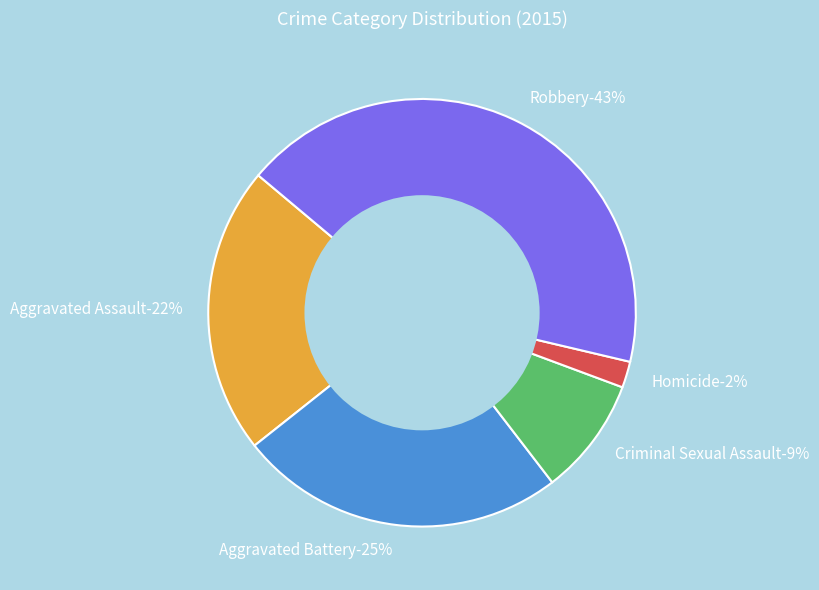

Which has a higher value, Aggravated Battery or Robbery?

Robbery